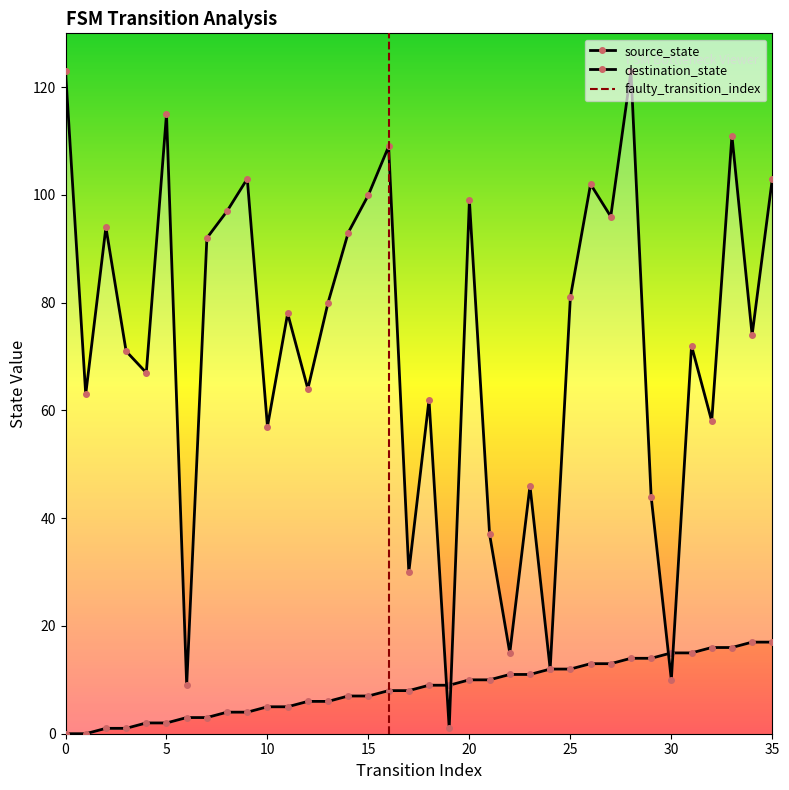

What is the total value across all series at 21?

47